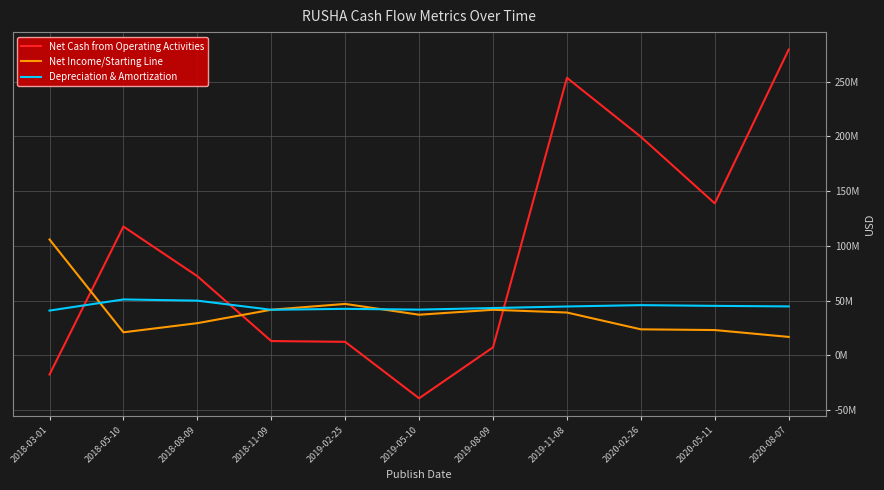

What are all the series names shown in the legend?

Net Cash from Operating Activities, Net Income/Starting Line, Depreciation & Amortization